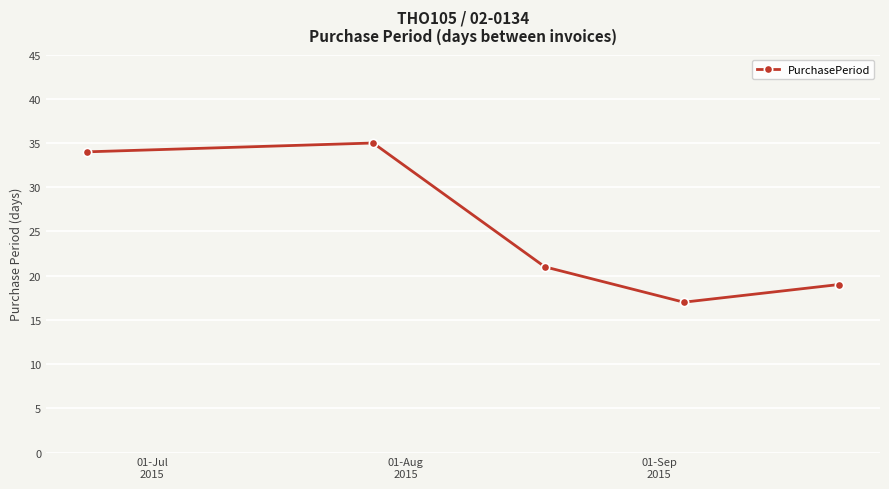

What is the maximum value shown in the chart?

35